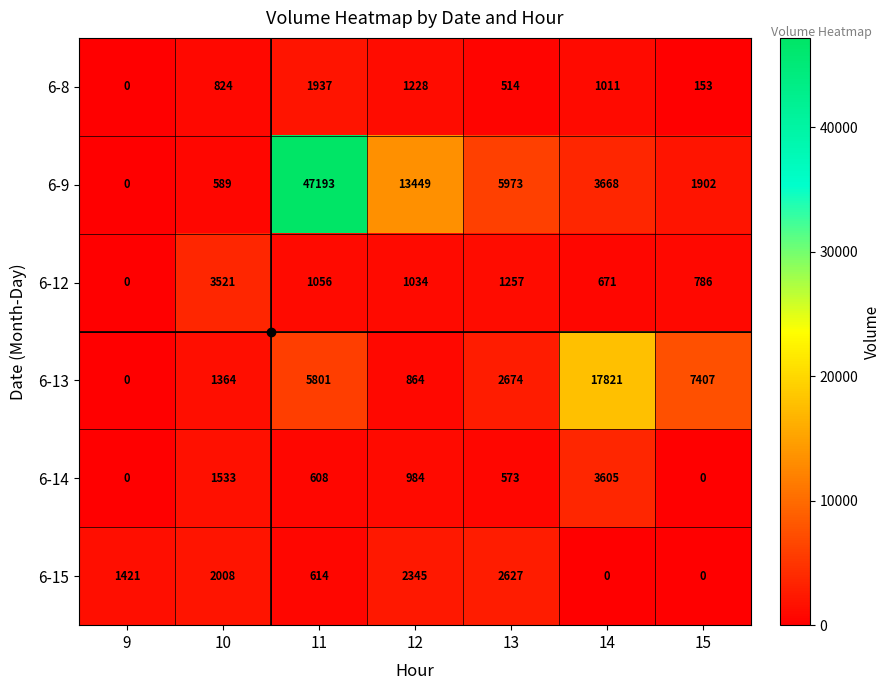

Where is 6-14 nearest to the value 1802?

10